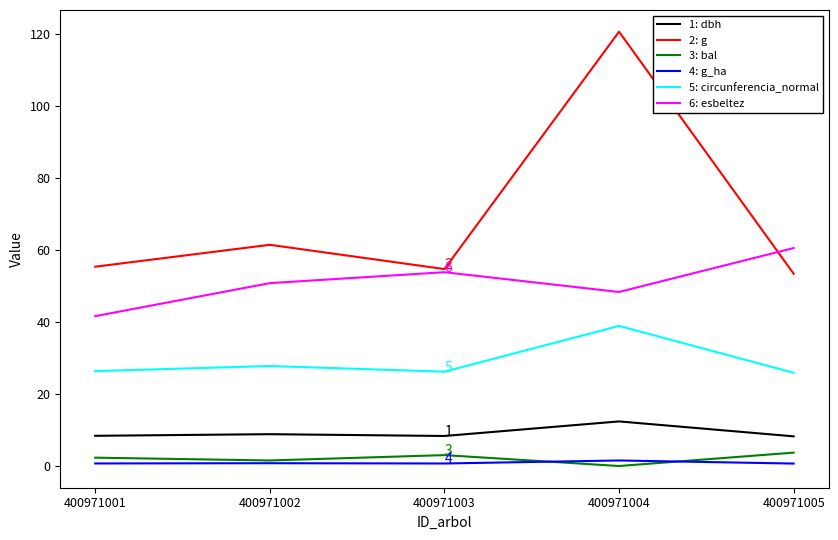

At which category is the sum across all series the highest?

400971004